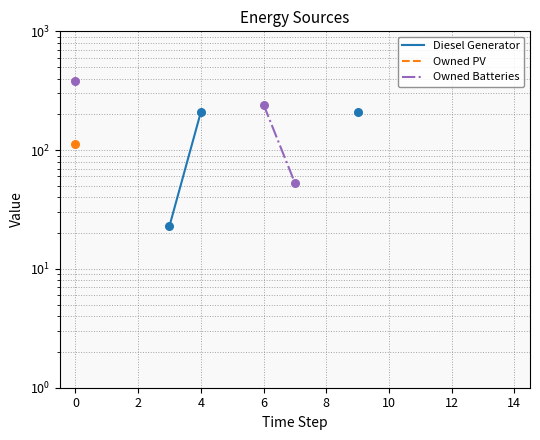

Is the value of Owned PV at 10 greater than the value of Owned Batteries at 12?

No